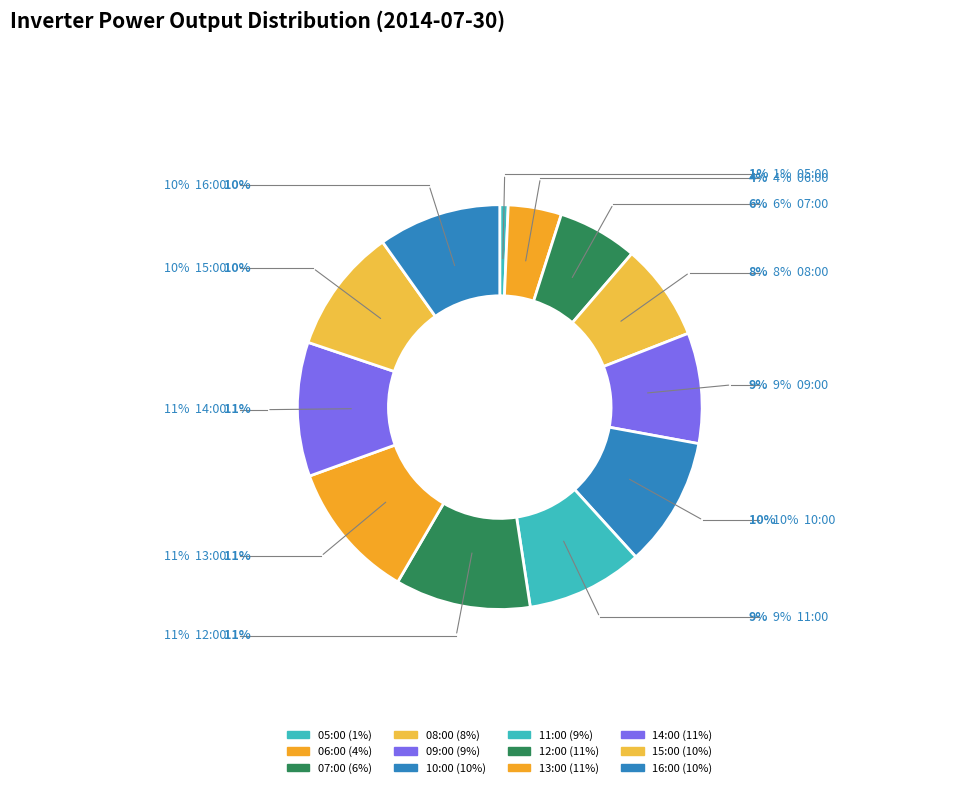

Is 05:00 the majority of the pie?

No